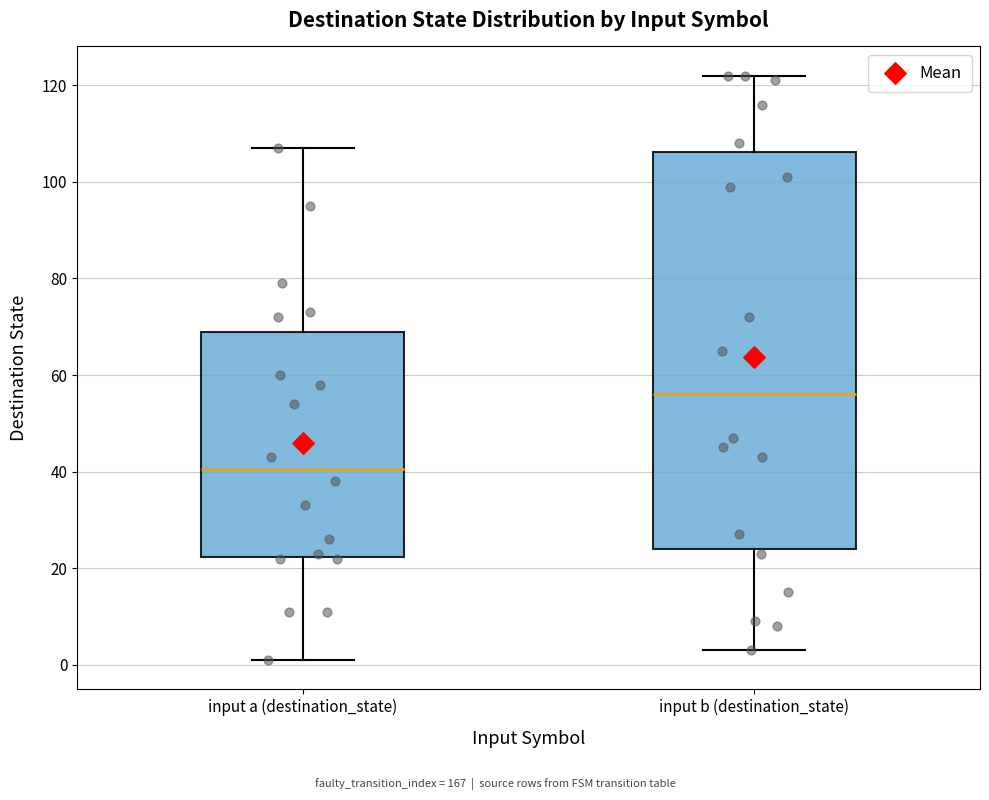

Where does the median line of the box for input b (destination_state) sit on the y-axis? The values are not printed on the chart, so give them approximately, as read against the axis.

56